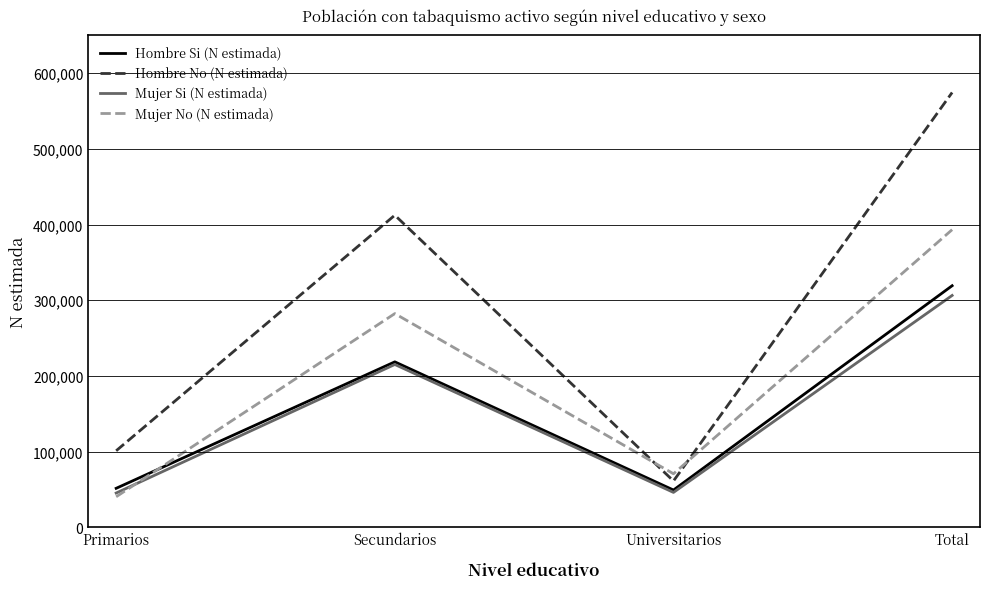

Which series changed the most between Secundarios and Universitarios?

Hombre No (N estimada)